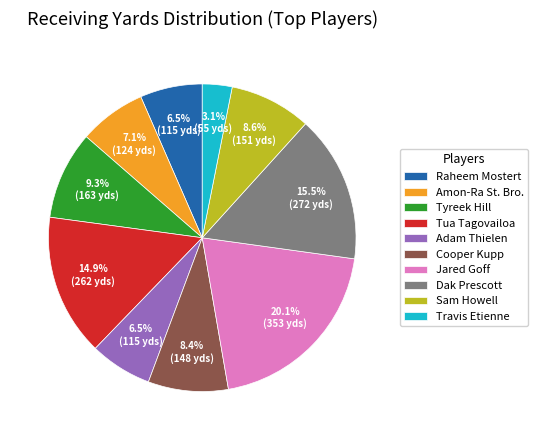

Combined, what portion of the pie is Cooper Kupp and Tua Tagovailoa?

23.3%